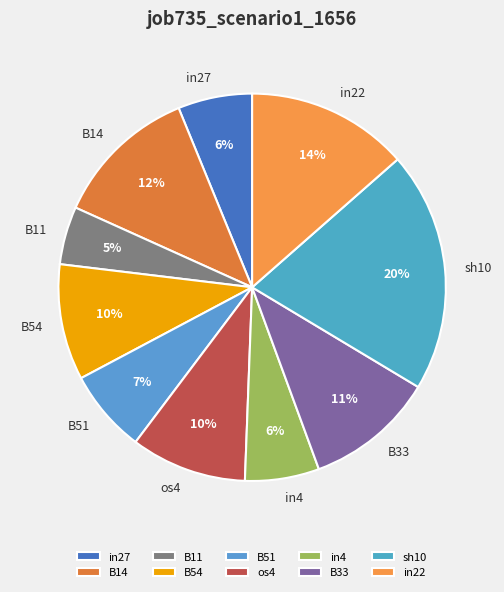

To the nearest percent, what is the average slice percentage?

10%